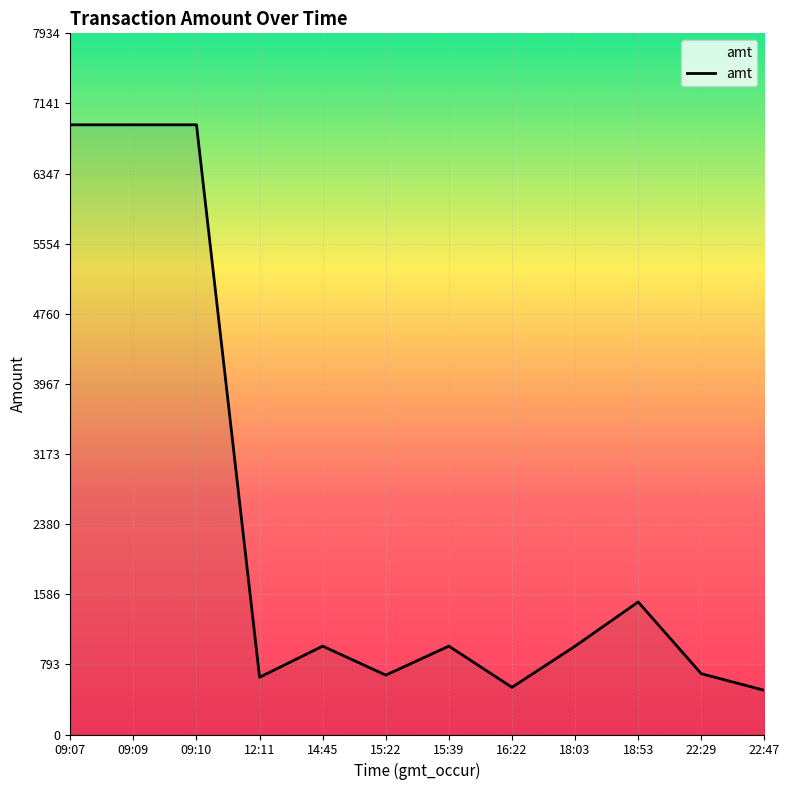

Where is the data nearest to the value 3700?

18:53